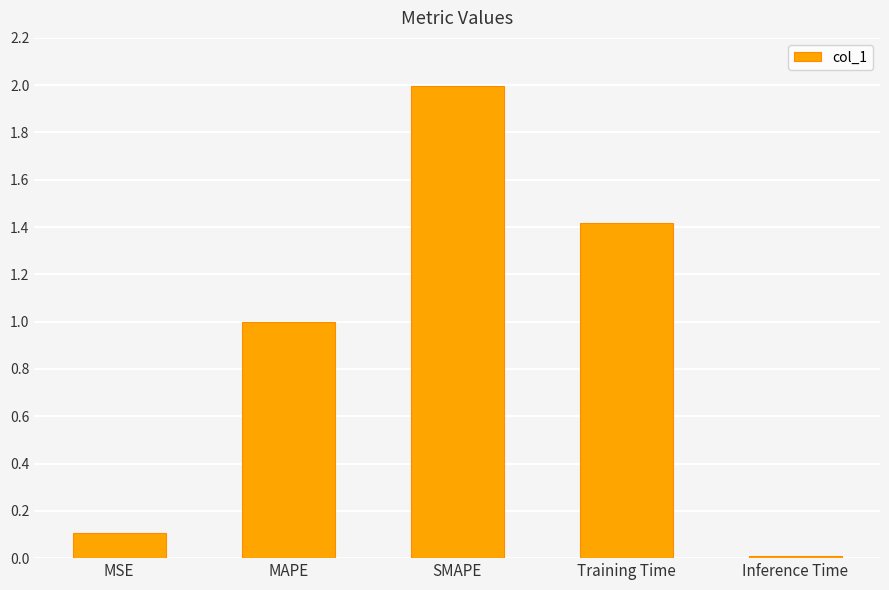

What is the difference between the second highest and minimum values?

1.4